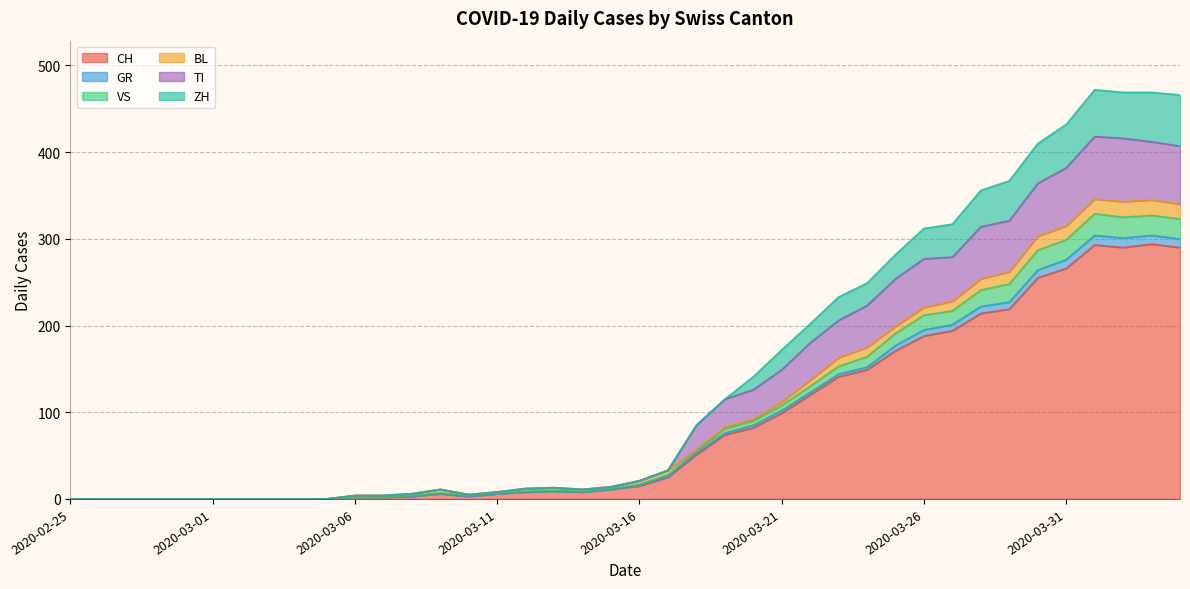

True or false: CH has a value of 266 at 2020-03-31.

True